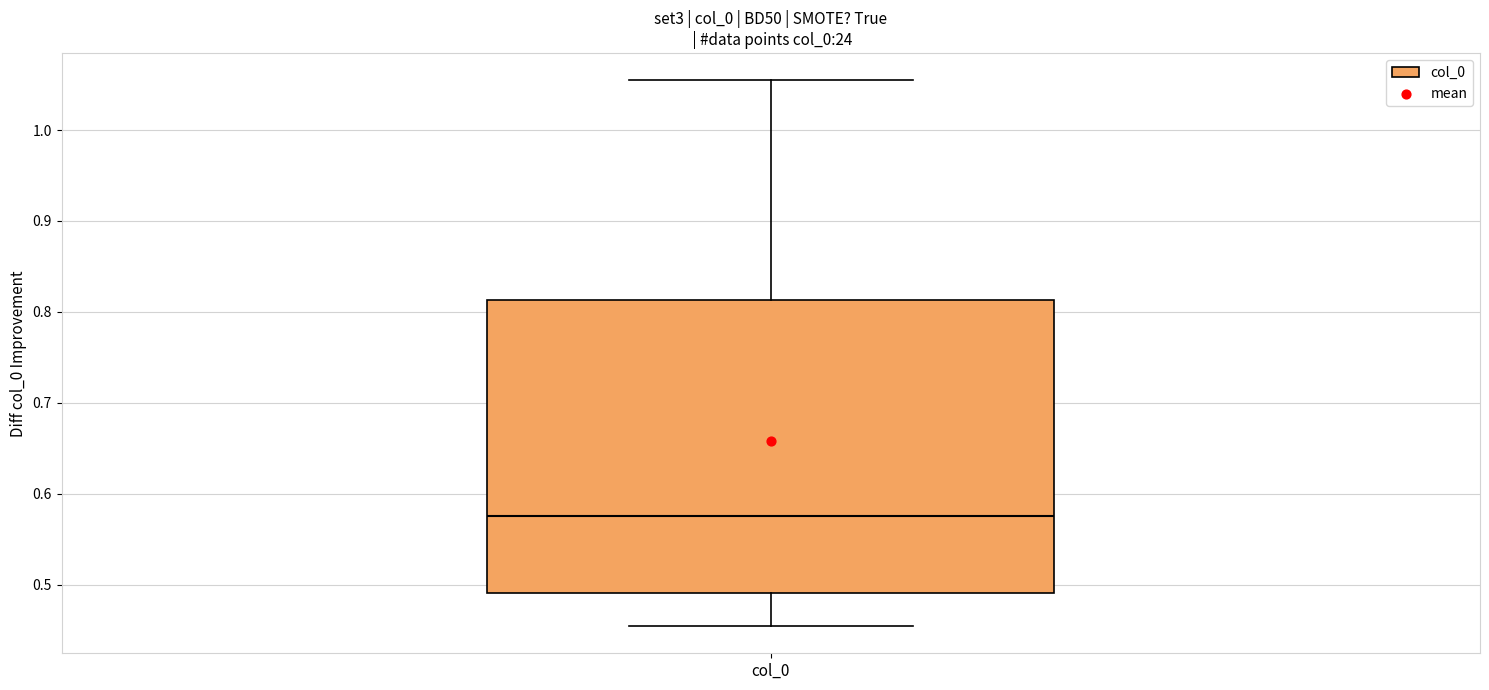

Read this box plot against the y-axis: the position of the median line, the range covered by the box, and the ends of both whiskers. The values are not printed on the chart, so give them approximately, as read against the axis.

median 0.58, box 0.49 to 0.81, whiskers 0.45 to 1.05